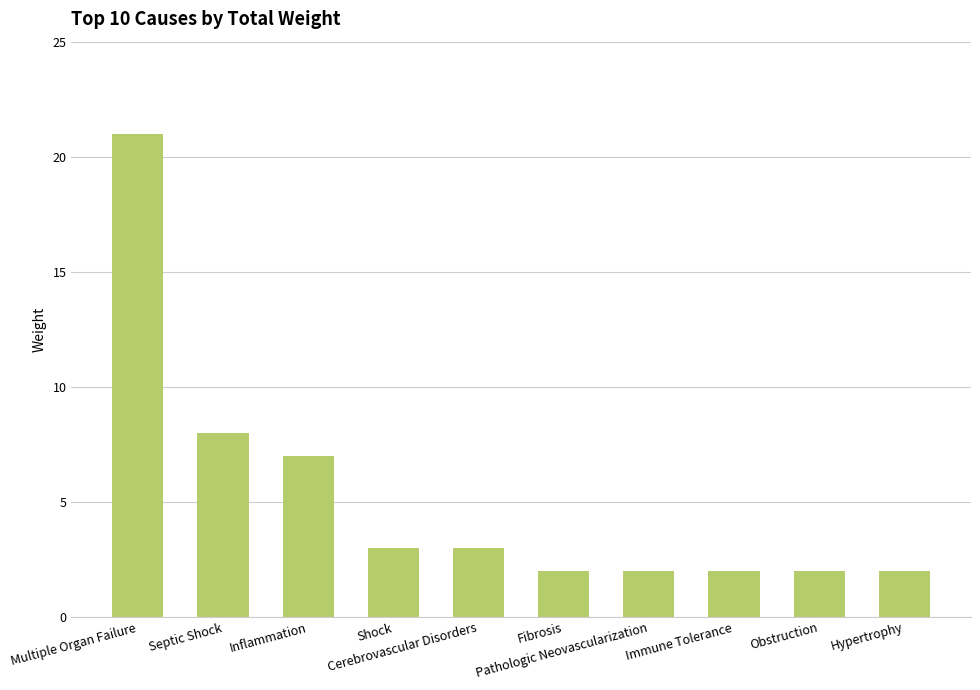

Are the bars grouped side by side (vs. stacked)?

No